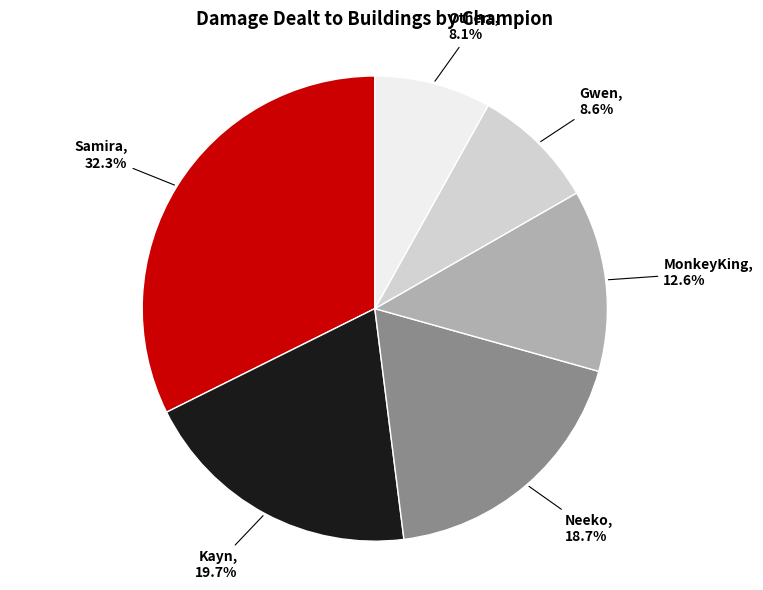

Does any single category account for the majority?

No